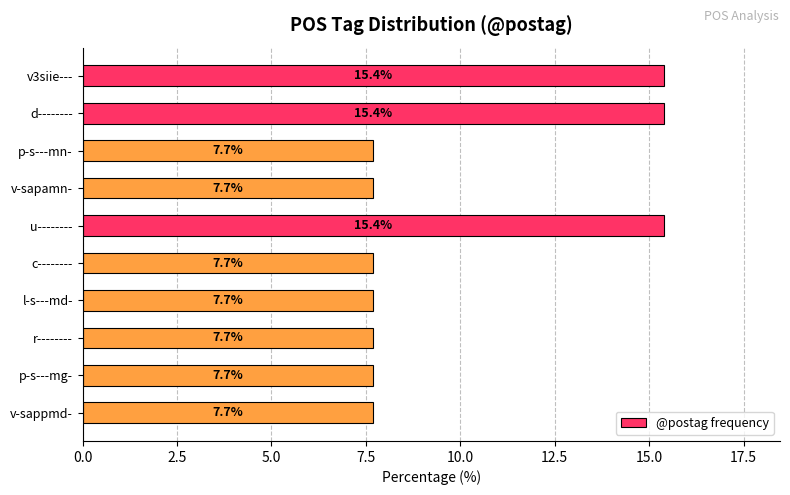

Does the chart contain stacked bars?

No